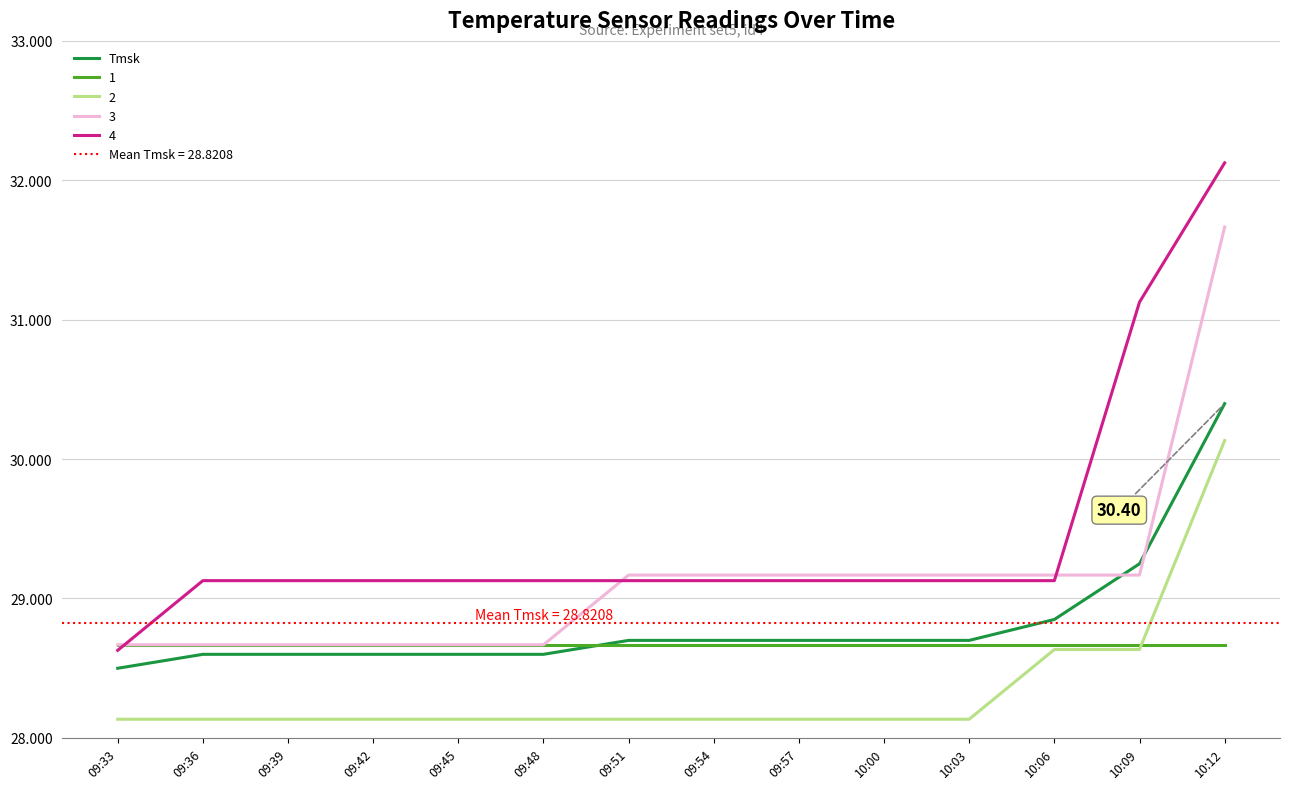

What is the label of the 13th point from the right?

09:36